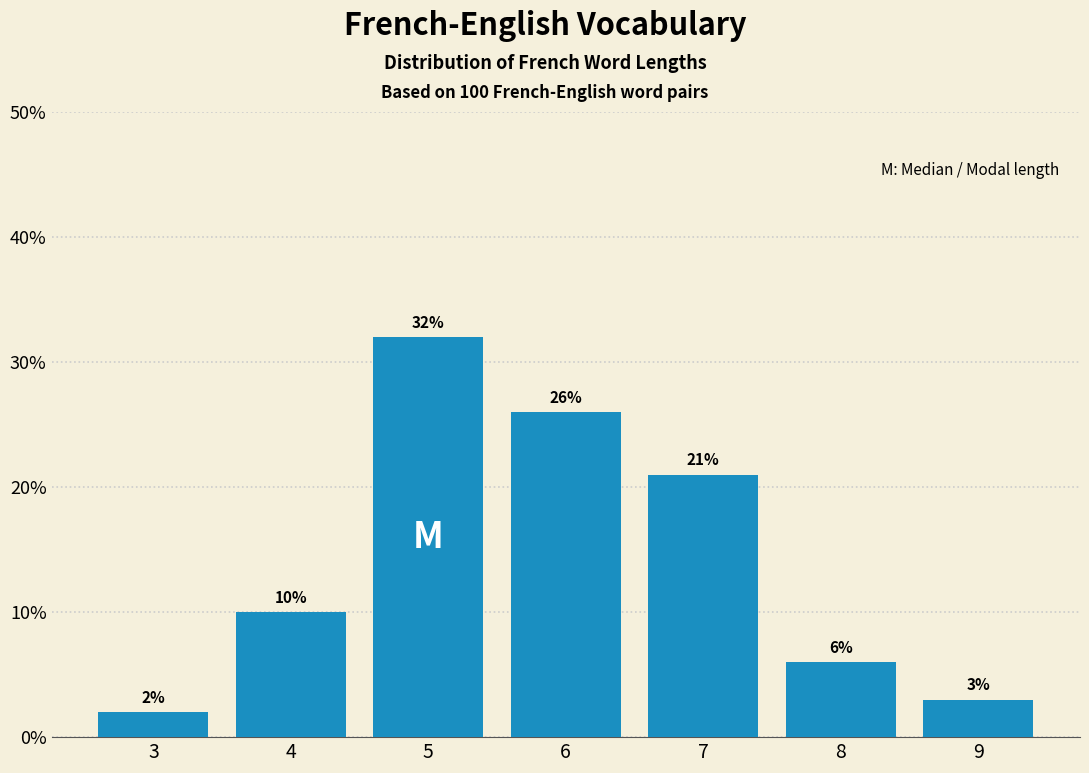

Reading left to right, list all the values displayed in this chart.

3=2	4=10	5=32	6=26	7=21	8=6	9=3